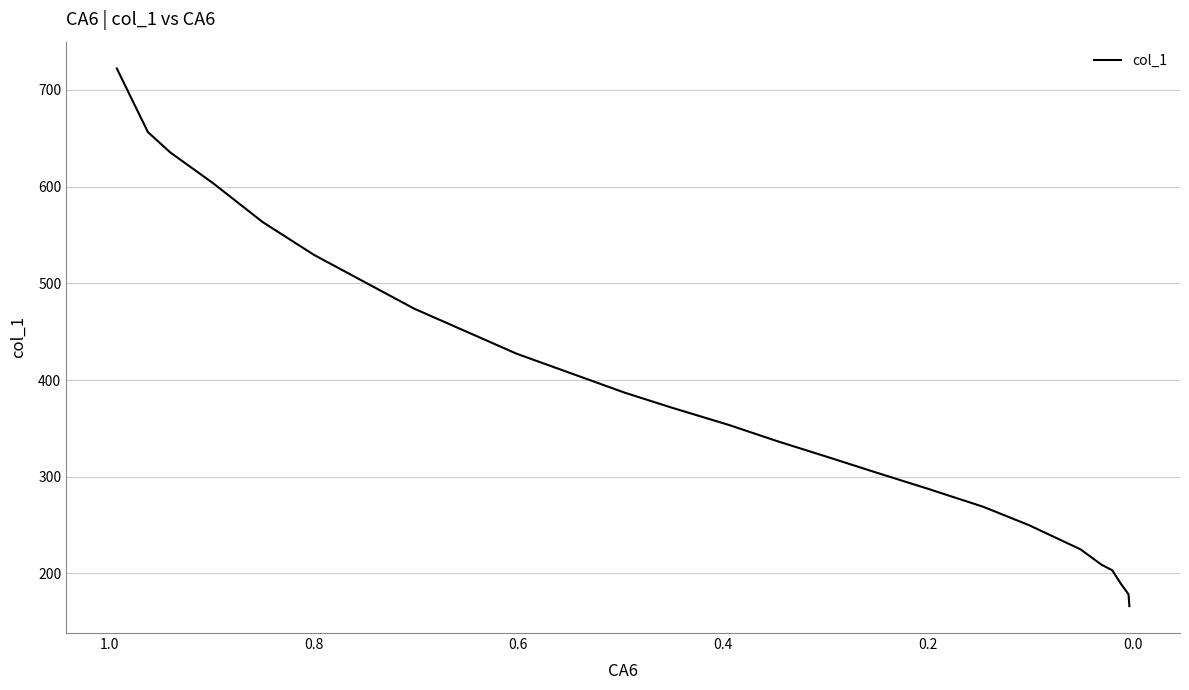

What is the difference between the maximum and minimum values?

555.9